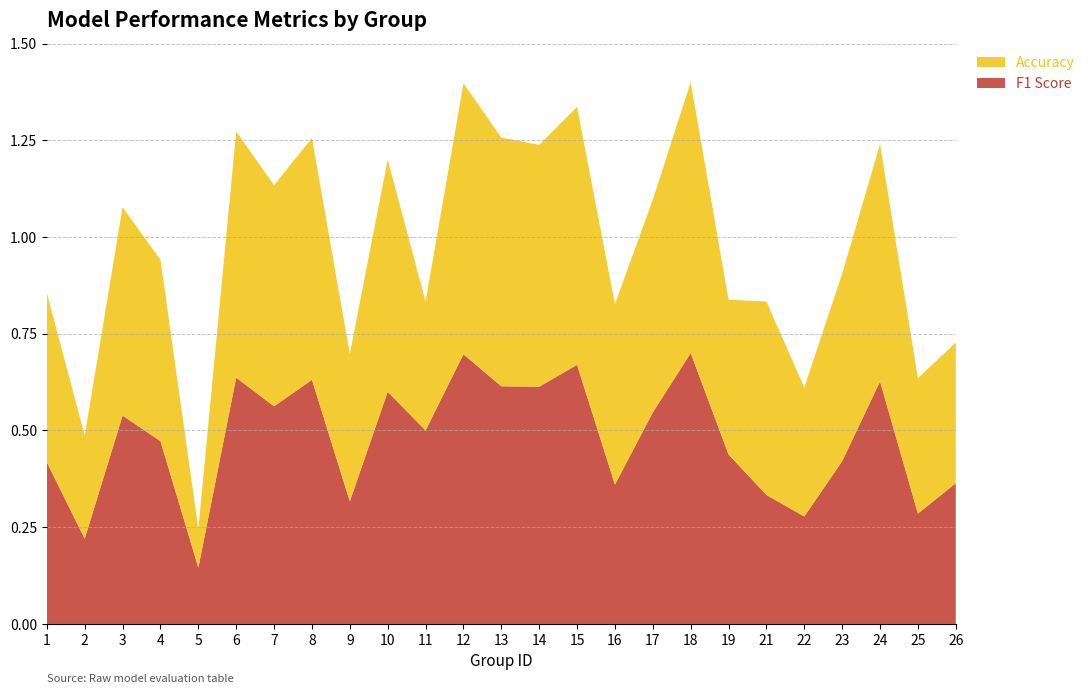

Reading right to left, what are all the values shown in this chart?

f1: 0.4	0.3	0.6	0.4	0.3	0.3	0.4	0.7	0.5	0.4	0.7	0.6	0.6	0.7	0.5	0.6	0.3	0.6	0.6	0.6	0.1	0.5	0.5	0.2	0.4
accuracy: 0.4	0.3	0.6	0.5	0.3	0.5	0.4	0.7	0.6	0.5	0.7	0.6	0.6	0.7	0.3	0.6	0.4	0.6	0.6	0.6	0.1	0.5	0.5	0.3	0.4